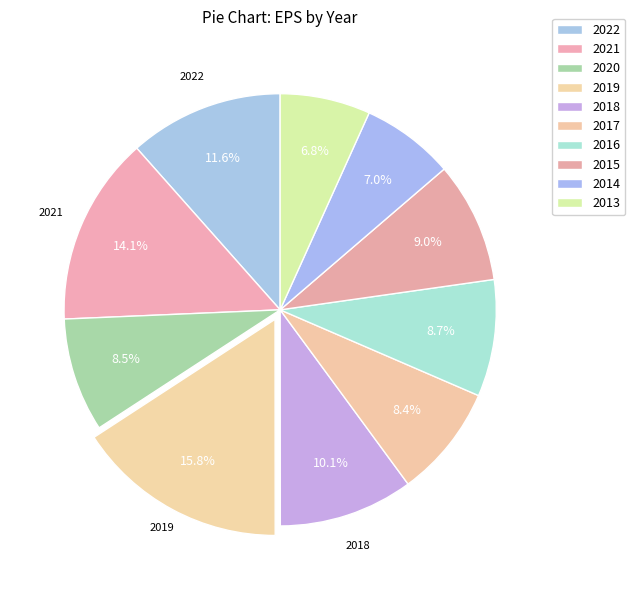

Is it true that 2013 is 7% of the pie?

True